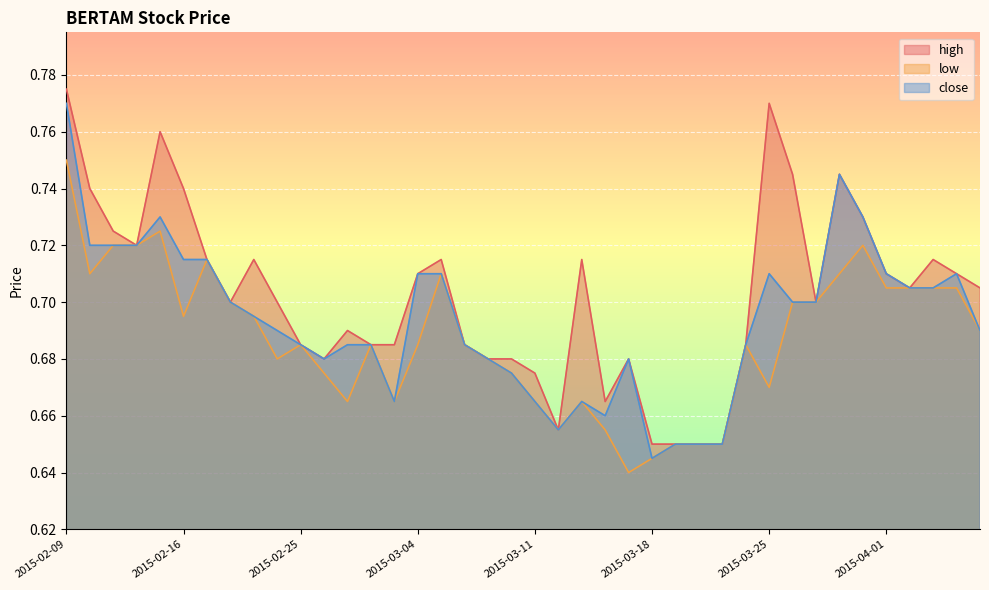

The close series shows 0.7 at 2015-04-01. True or false?

True